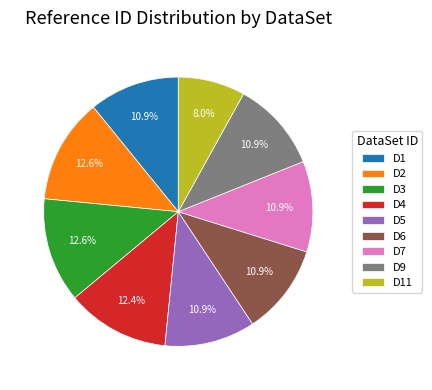

Between D7 and D3, which is larger?

D3